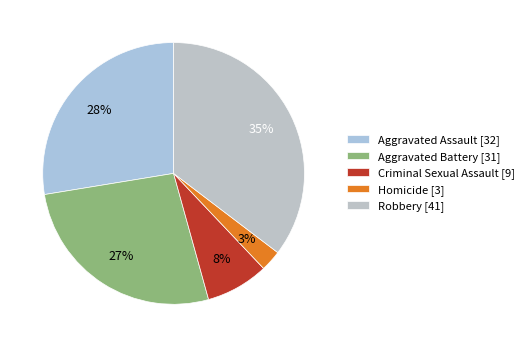

To the nearest percent, what is the combined percentage of Homicide and Criminal Sexual Assault?

10%